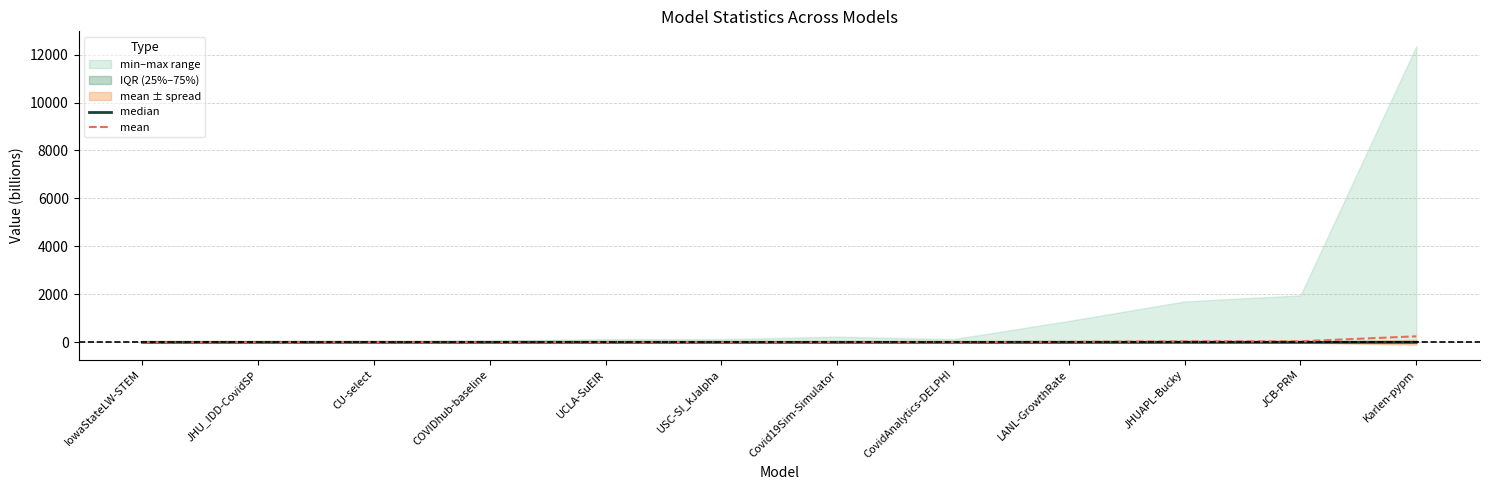

True or false: mean has more than 1 points higher than both neighbors.

False